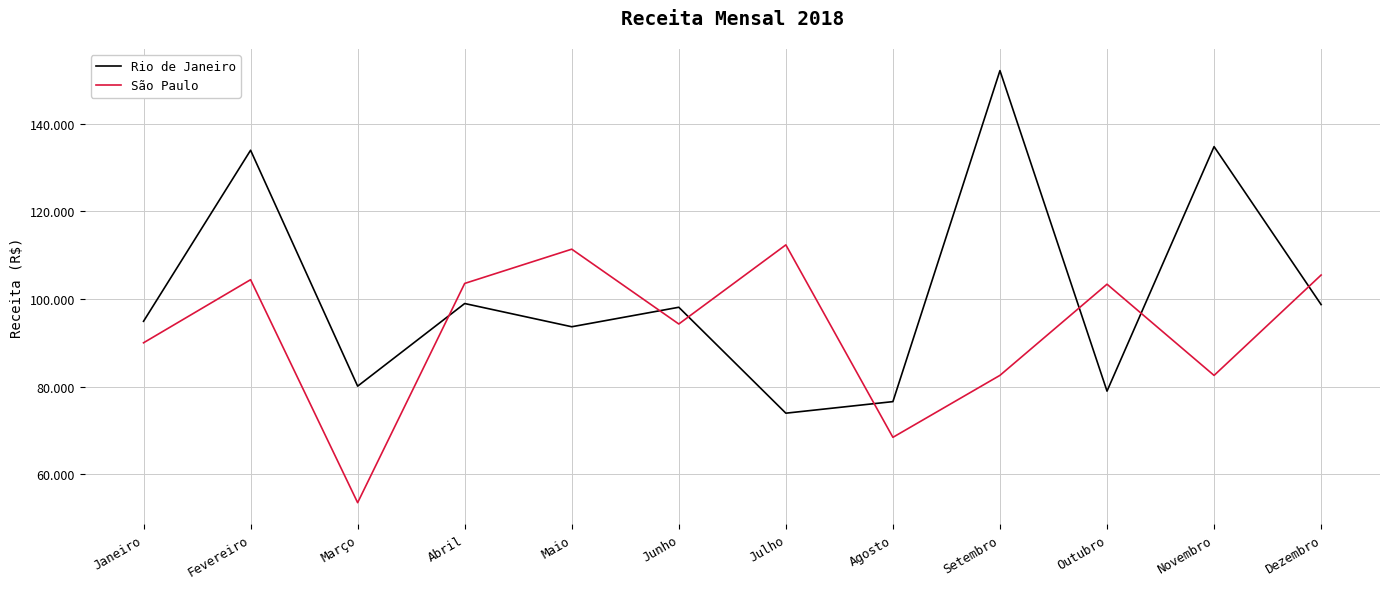

Is this an area chart (filled region under the line)?

No